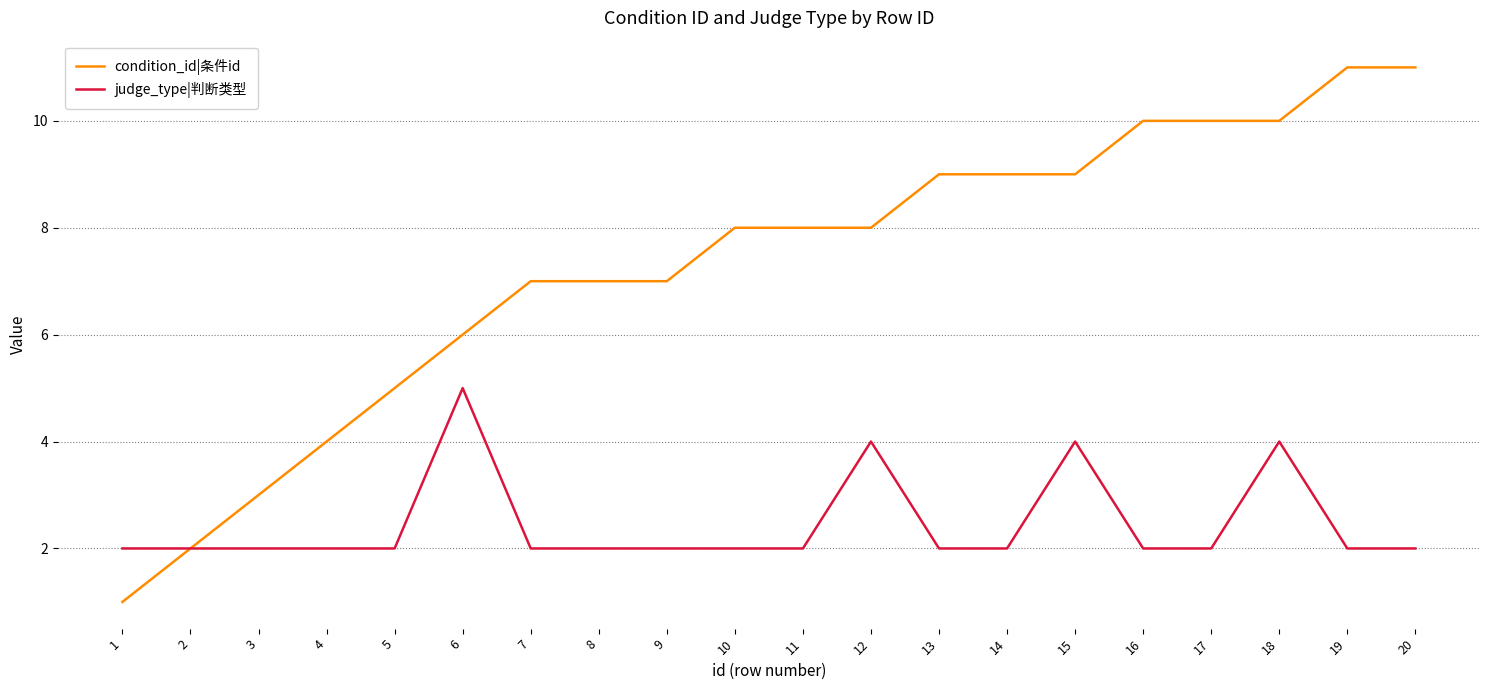

Rank the series by their average value, from highest to lowest.

condition_id|条件id, judge_type|判断类型